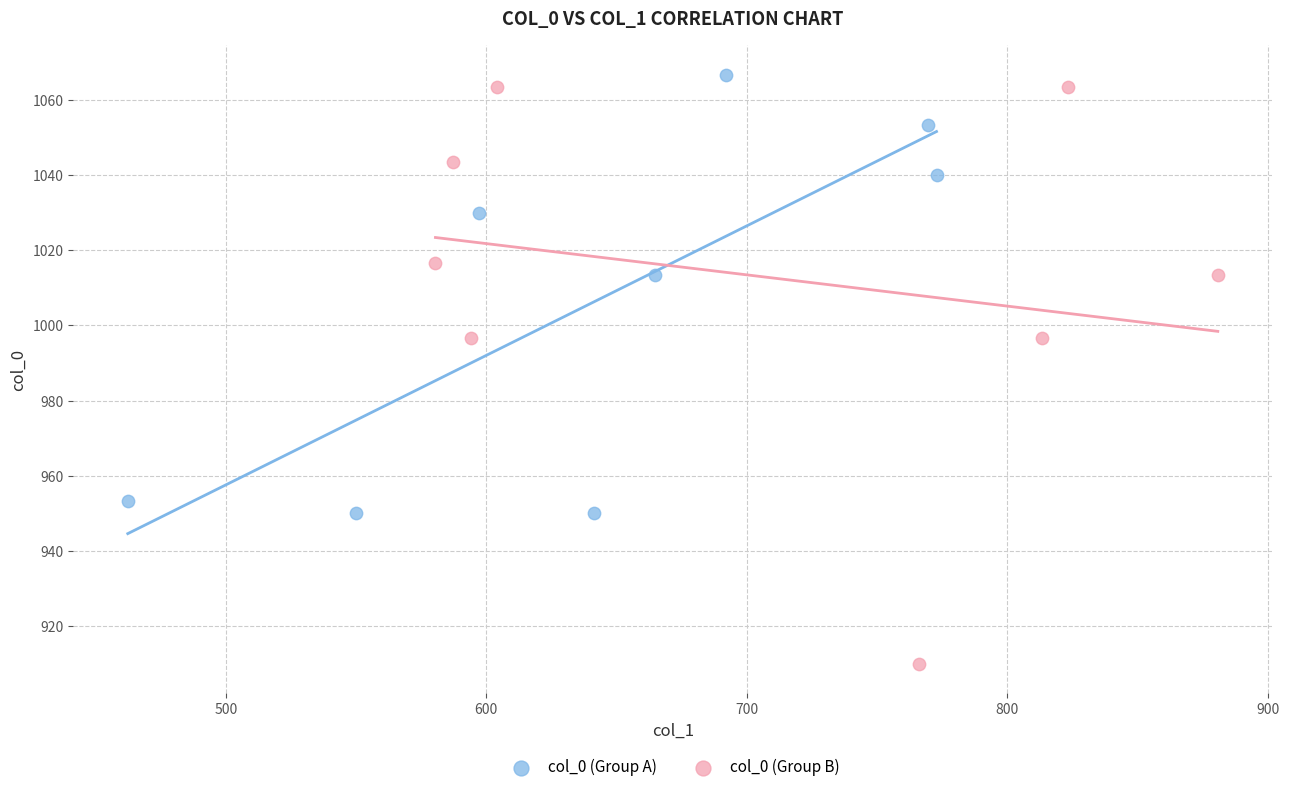

Which series contains the lowest Y value?

col_0 (Group B)